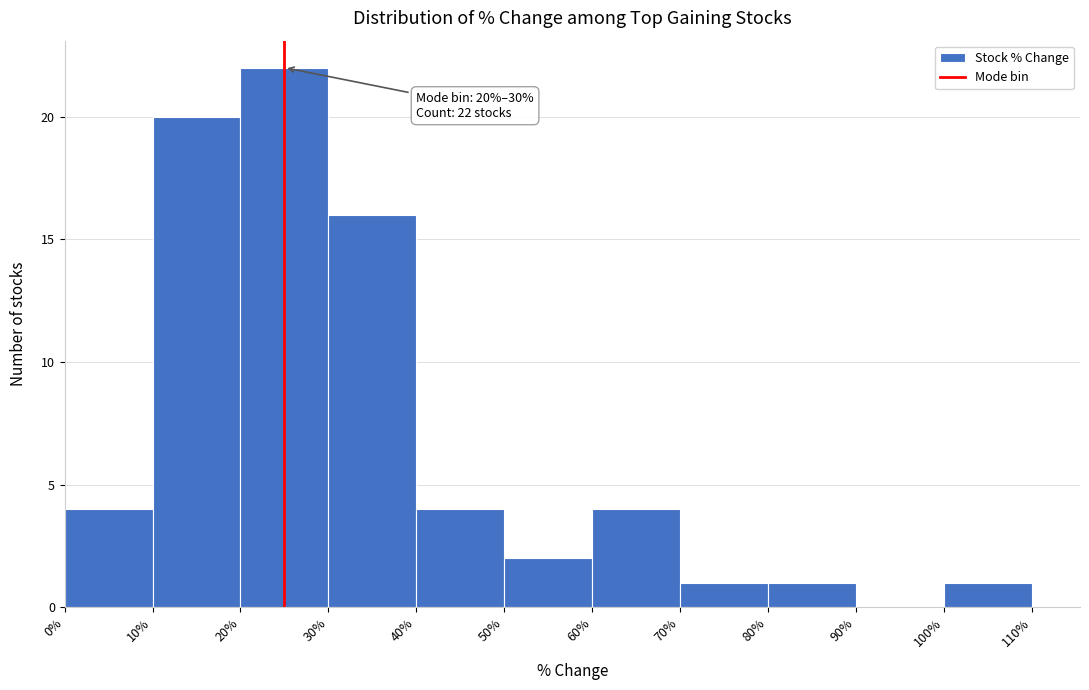

Over which range of the x-axis is the bar tallest?

20% to 30%